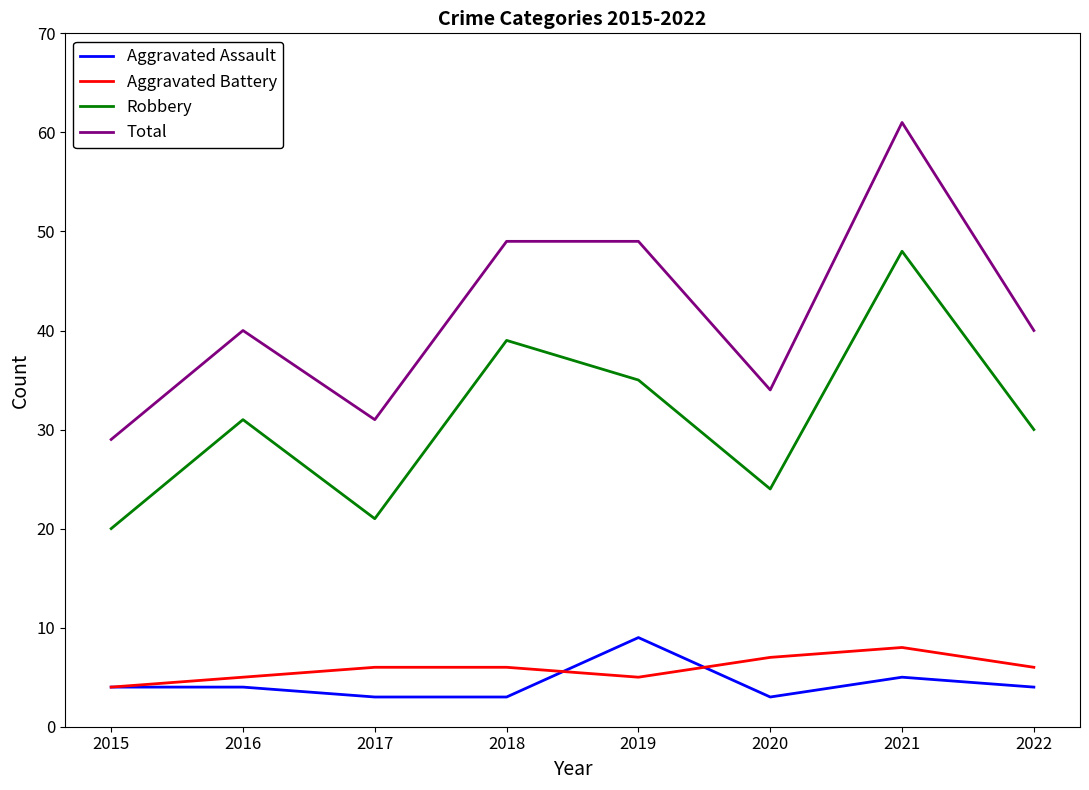

How many categories are shown in the chart?

8